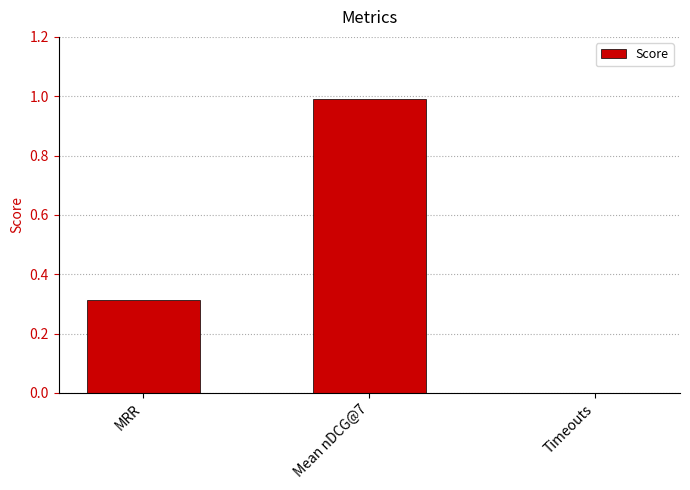

True or false: the data shows 0.5 at MRR.

False